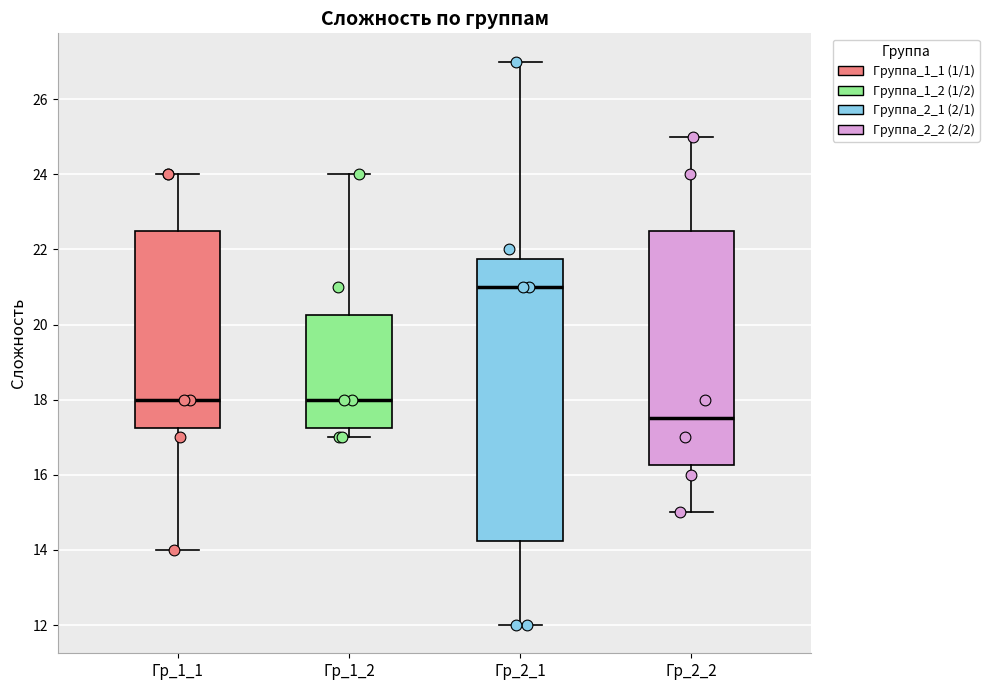

Comparing the boxes themselves (not the whiskers), which one is the tallest?

Гр_2_1